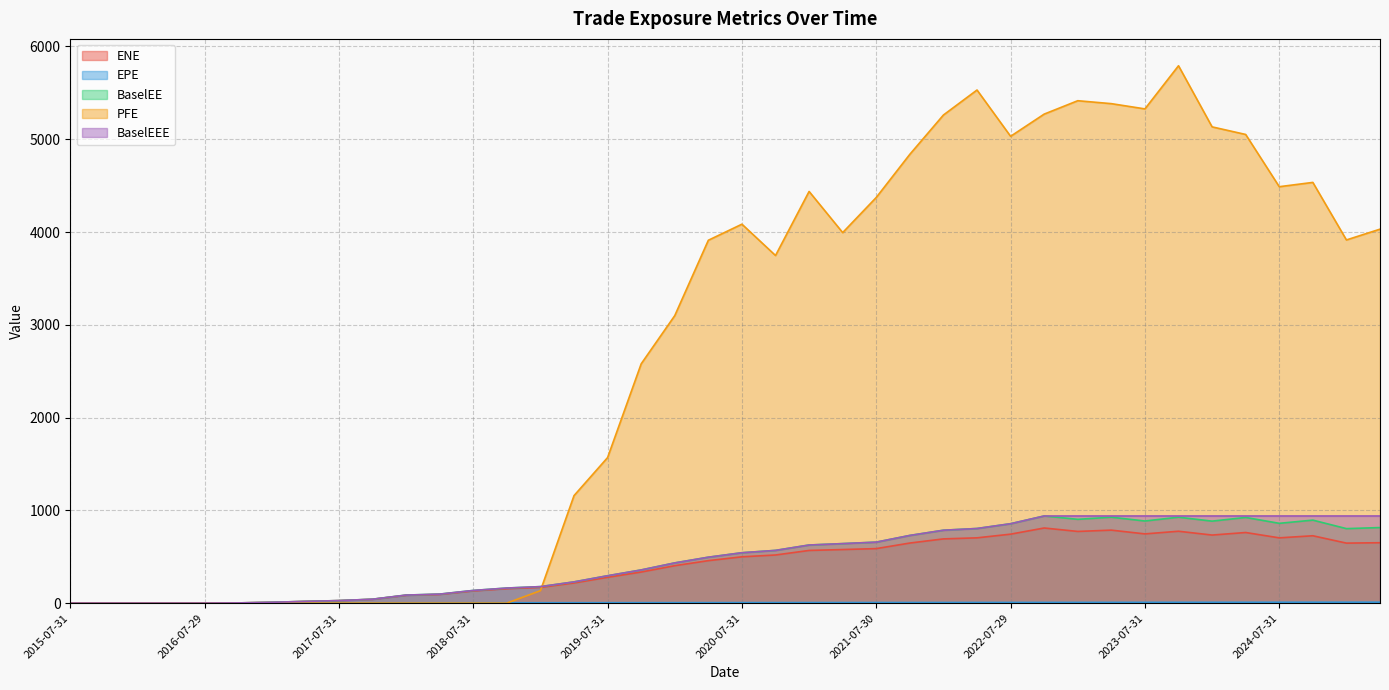

Which category has the highest value across all series?

2023-10-31